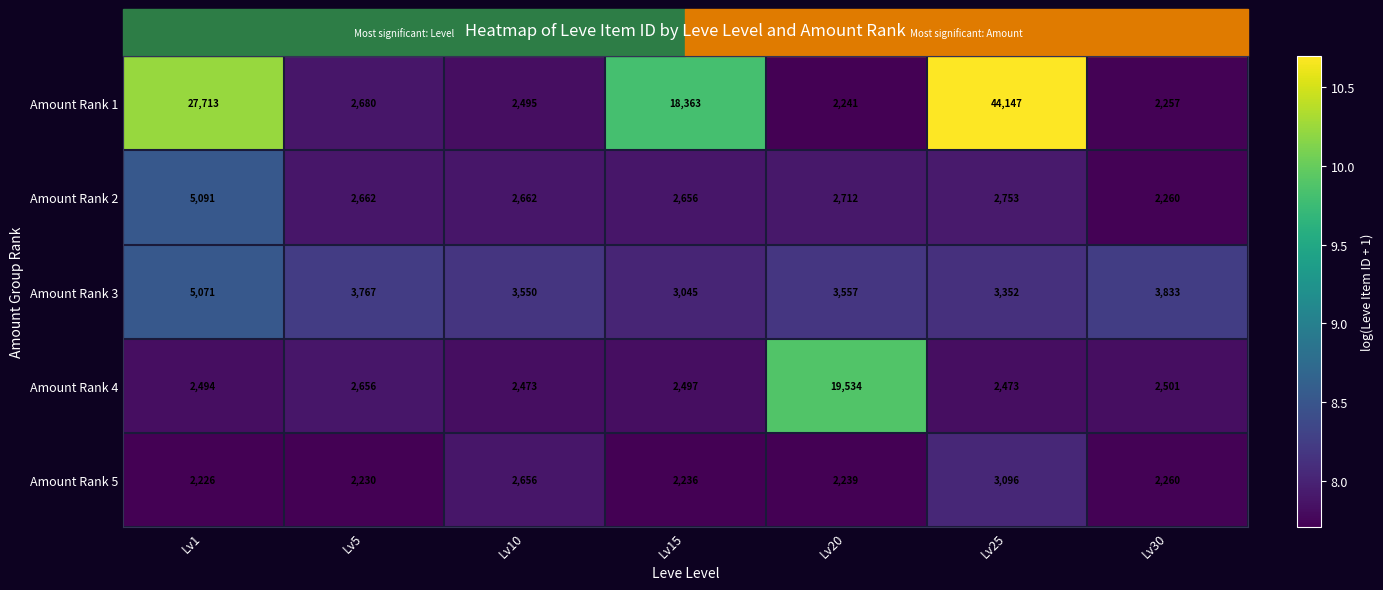

At which category is the sum across all series the highest?

Lv25